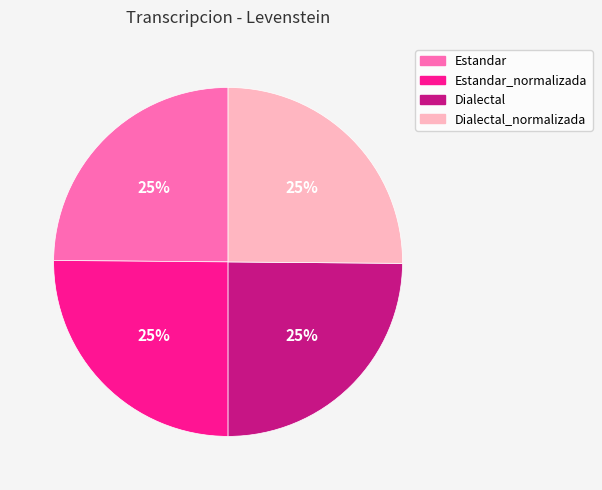

To the nearest percent, what portion does Dialectal represent?

25%